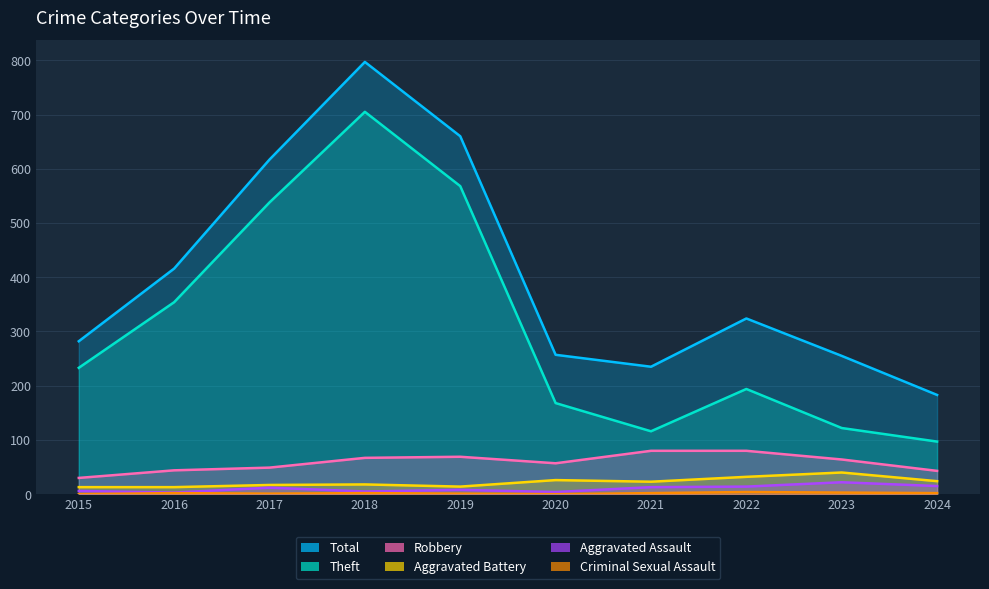

The value of Theft at 2021 is 116. True or false?

True